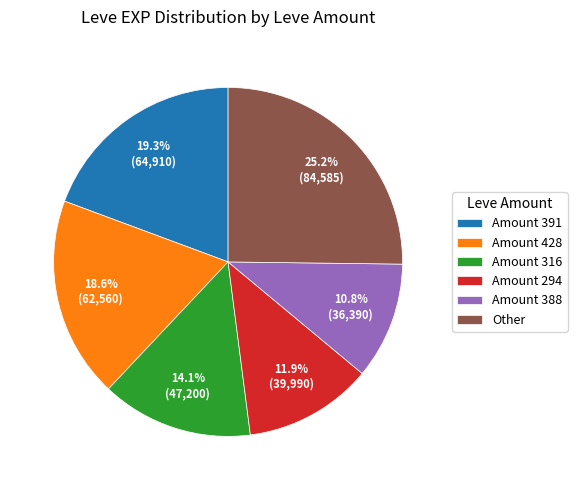

Approximately how many times larger is the value at Amount 316 compared to Amount 428?

0.8